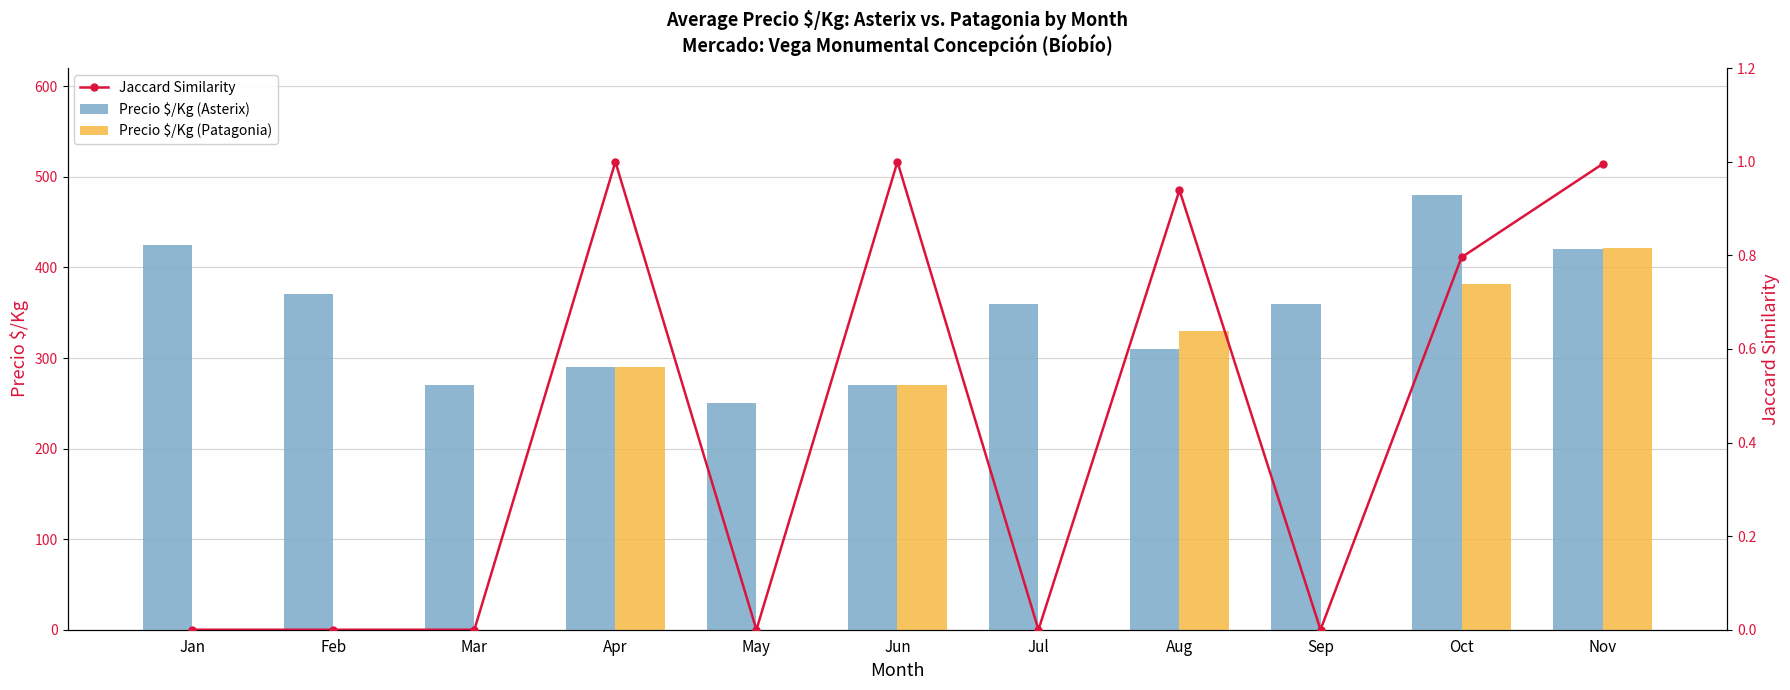

Reading right to left, list all the values displayed in this chart.

Precio $/Kg (Asterix): 420.0	480.0	360.0	310.0	360.0	270.0	250.0	290.0	270.0	371.0	425.0
Precio $/Kg (Patagonia): 422.0	382.0	0.0	330.0	0.0	270.0	0.0	290.0	0.0	0.0	0.0
Jaccard Similarity: 1.0	0.8	0.0	0.9	0.0	1.0	0.0	1.0	0.0	0.0	0.0